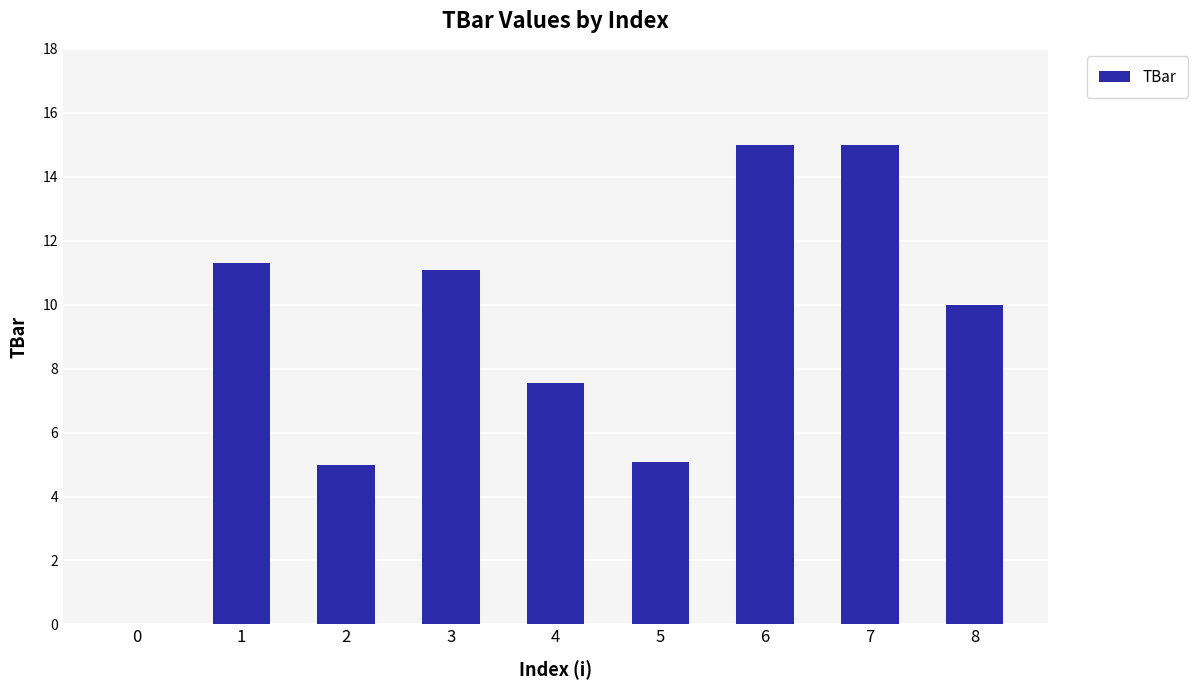

The value at 6 is 9.8. True or false?

False